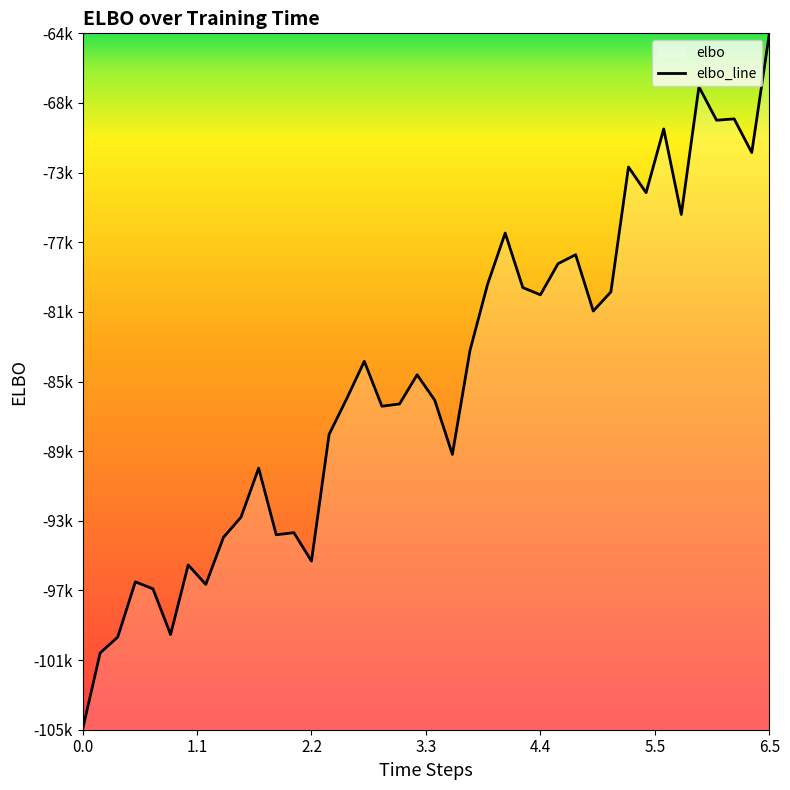

At which category does the chart reach its peak across all series?

6.5